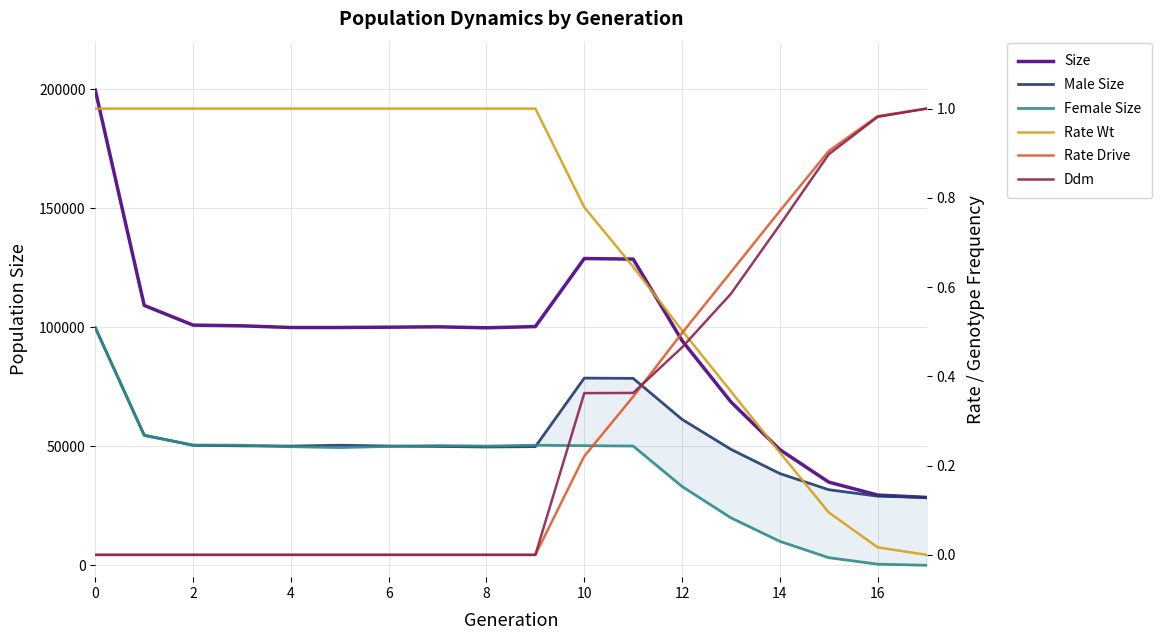

Which category has the lowest value in the Size series?

17